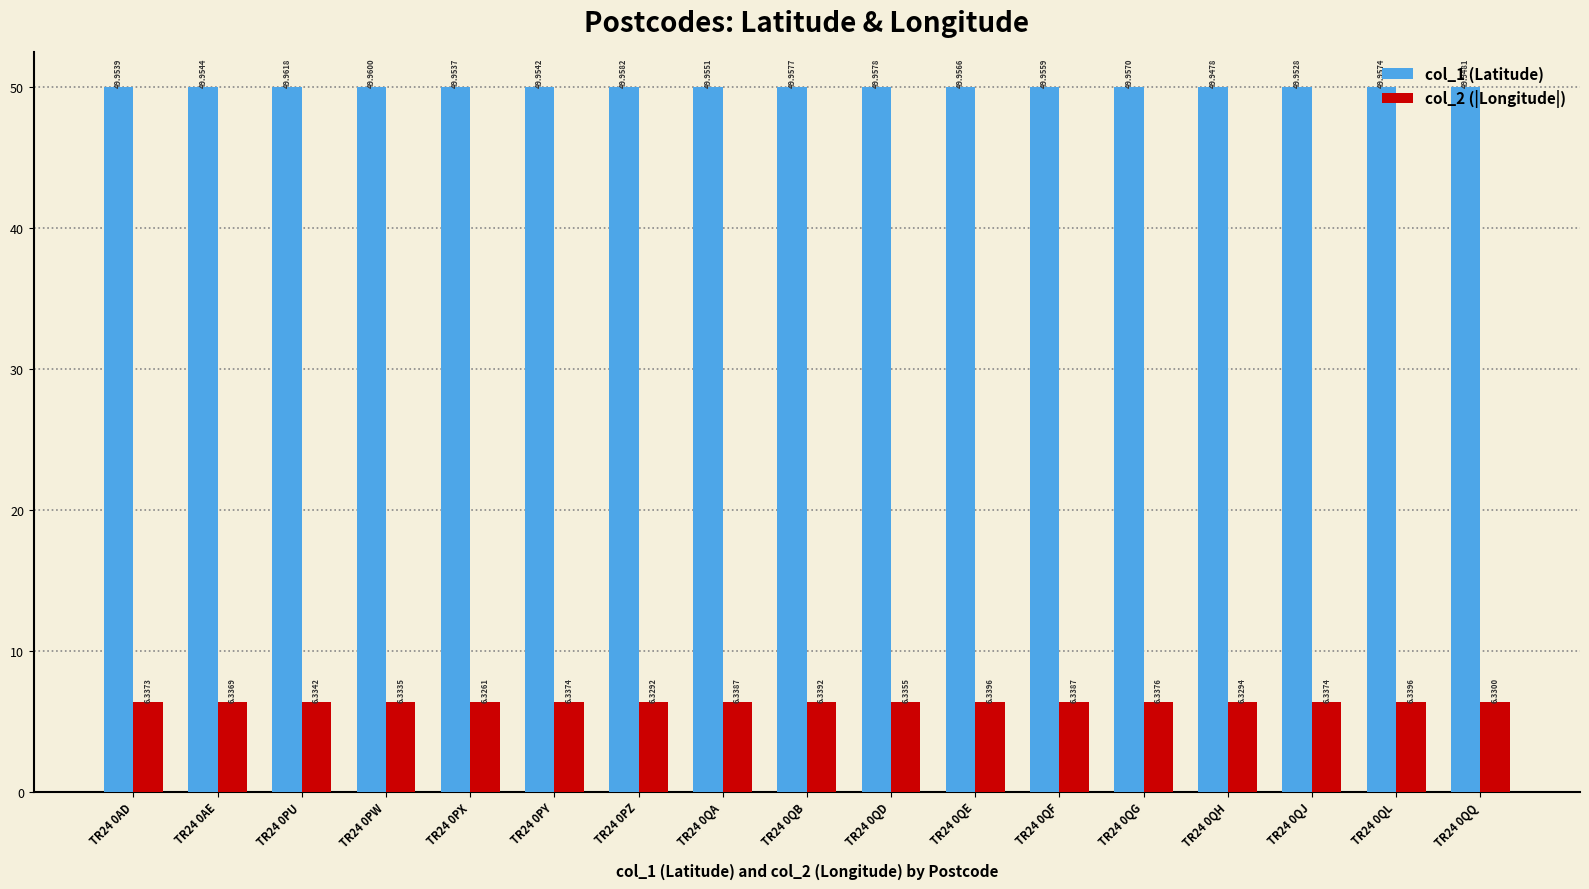

At TR24 0QB, list the series in order from smallest to largest.

col_2 (|Longitude|), col_1 (Latitude)